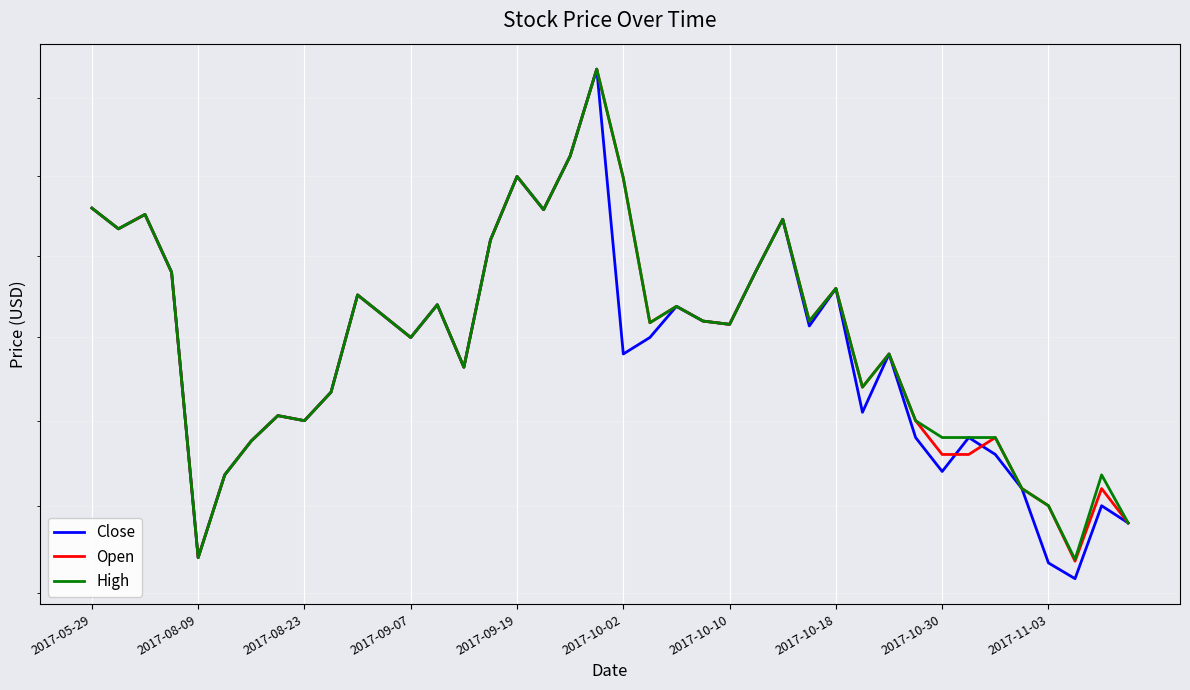

List the series in order of their peak value, highest first.

Close, Open, High